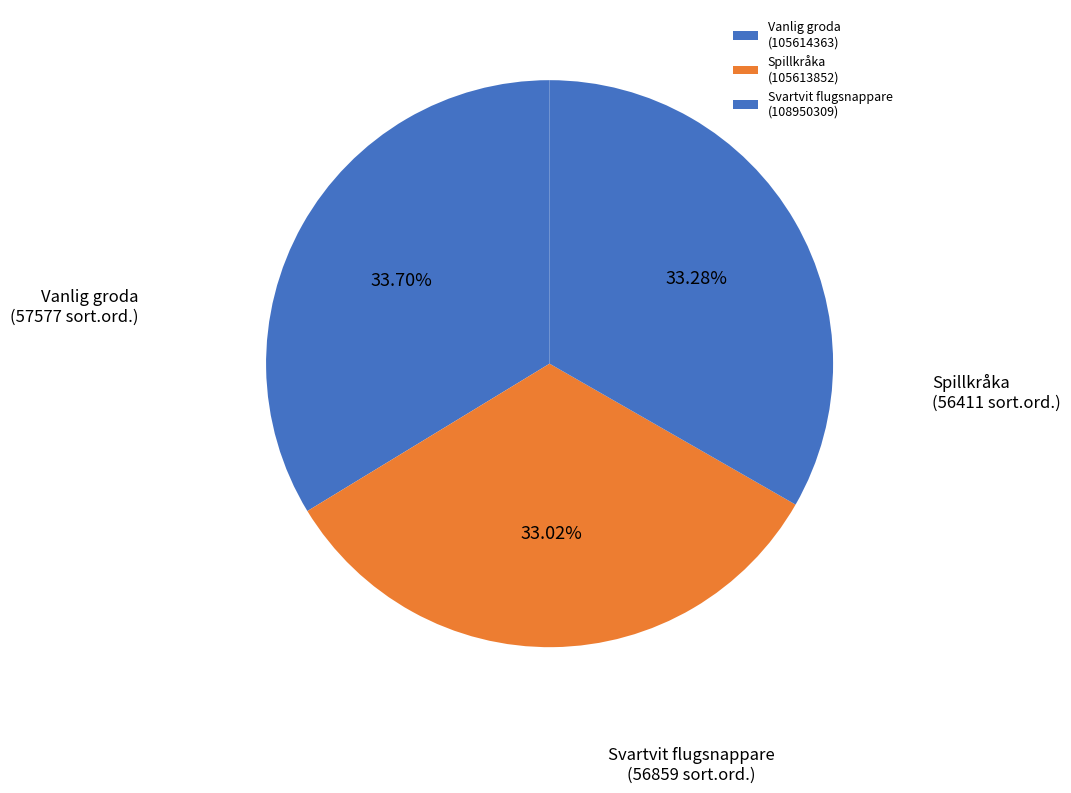

How many slices are in this pie chart?

3